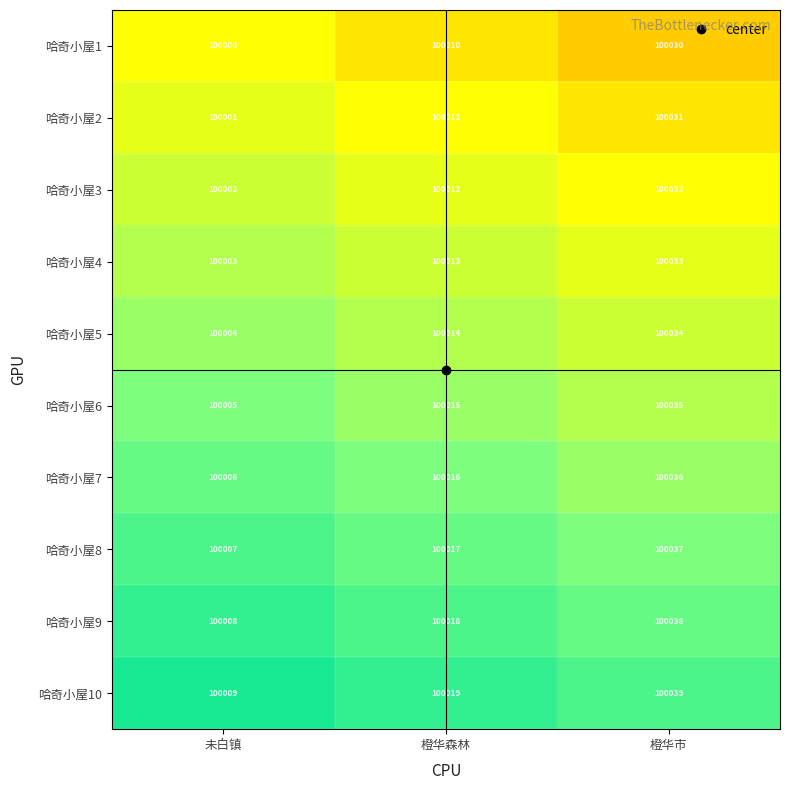

What is the difference between the maximum and minimum values in the 哈奇小屋7 series?

30